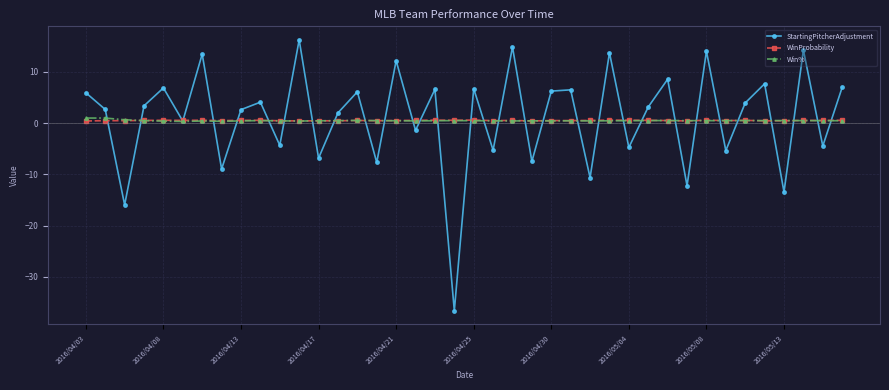

True or false: Win% has more than 2 points higher than both neighbors.

True